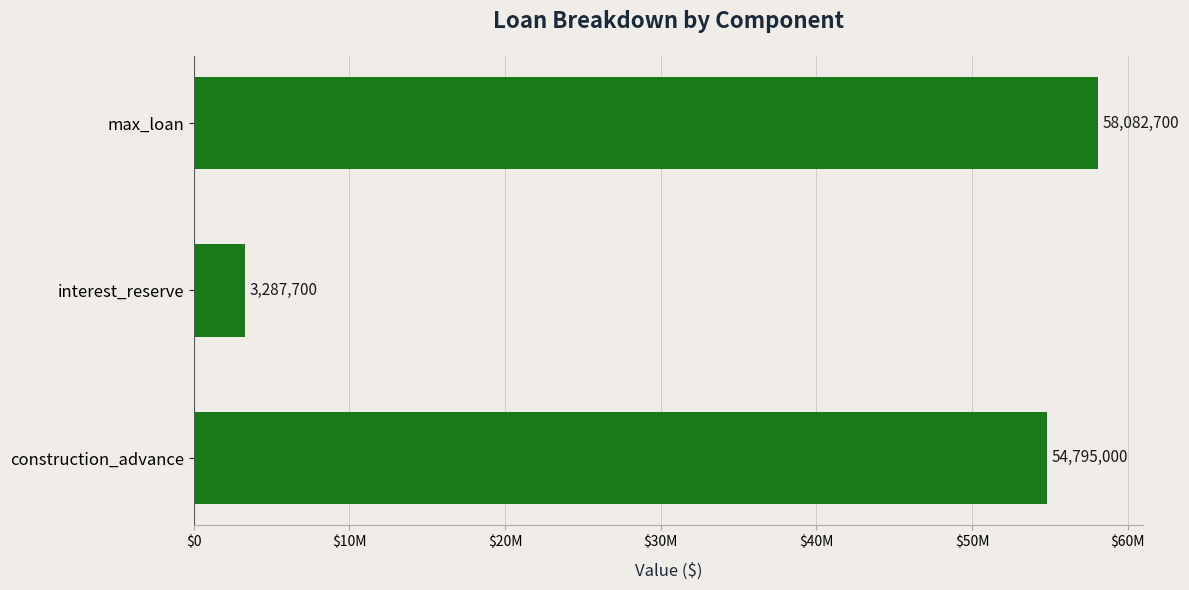

Rank the categories by value from highest to lowest.

max_loan, construction_advance, interest_reserve